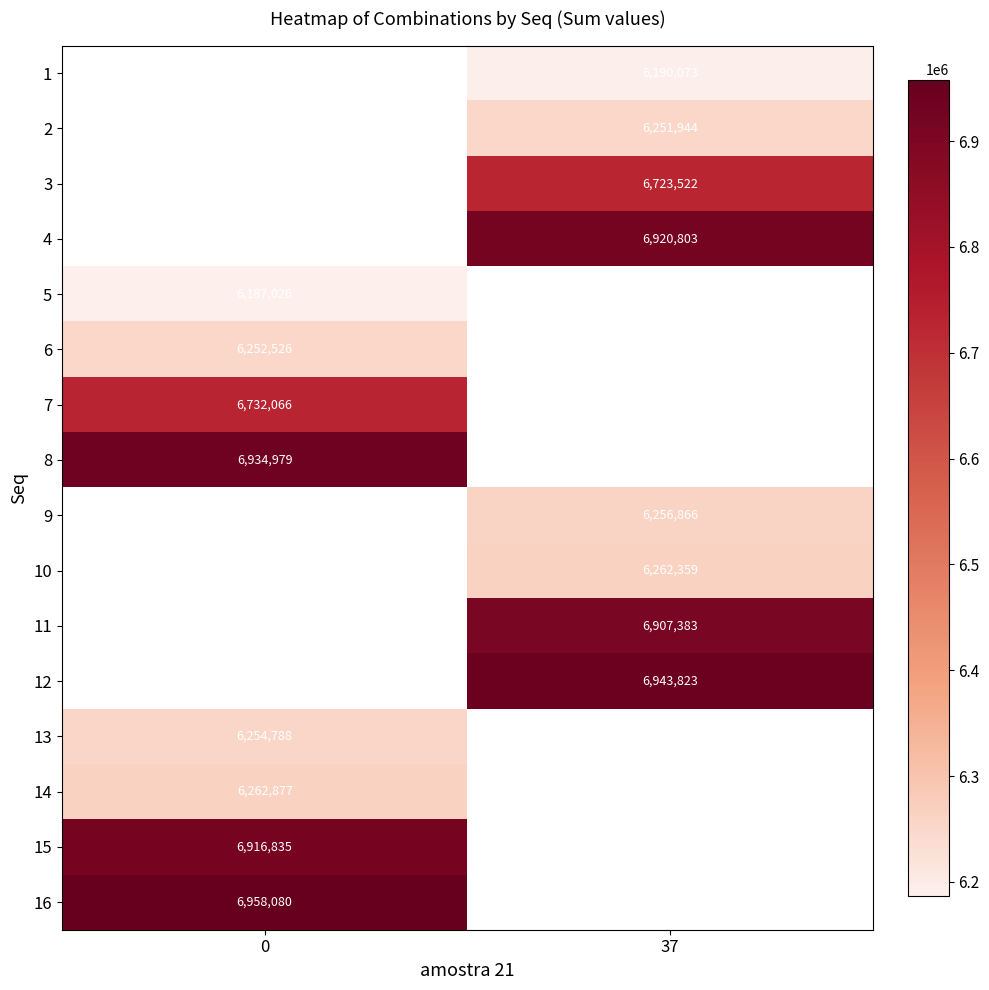

True or false: 12 has a value of 6943823 at 37.

True